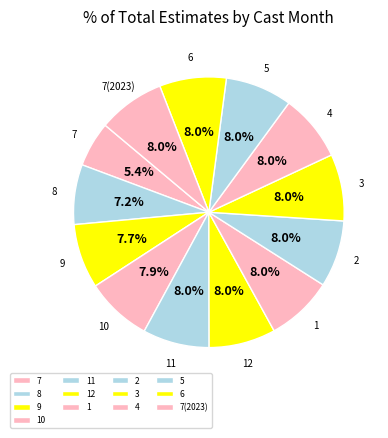

Is it true that 9 is 8% of the pie?

True